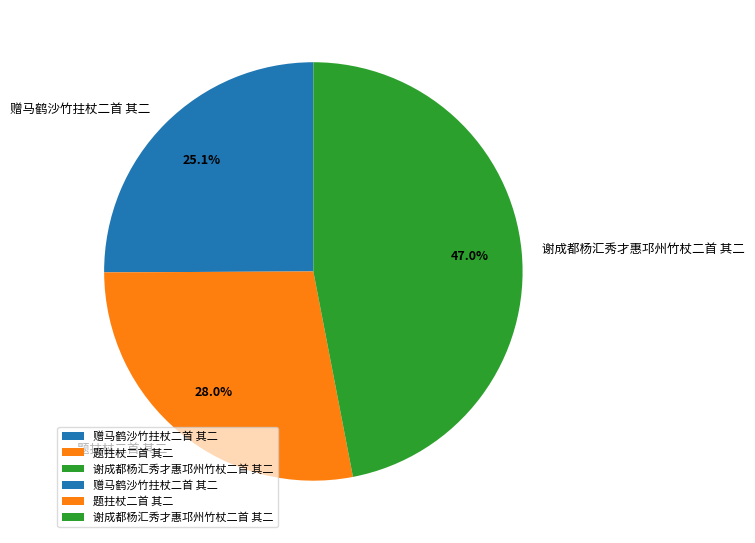

Which slice is the largest?

谢成都杨汇秀才惠邛州竹杖二首 其二